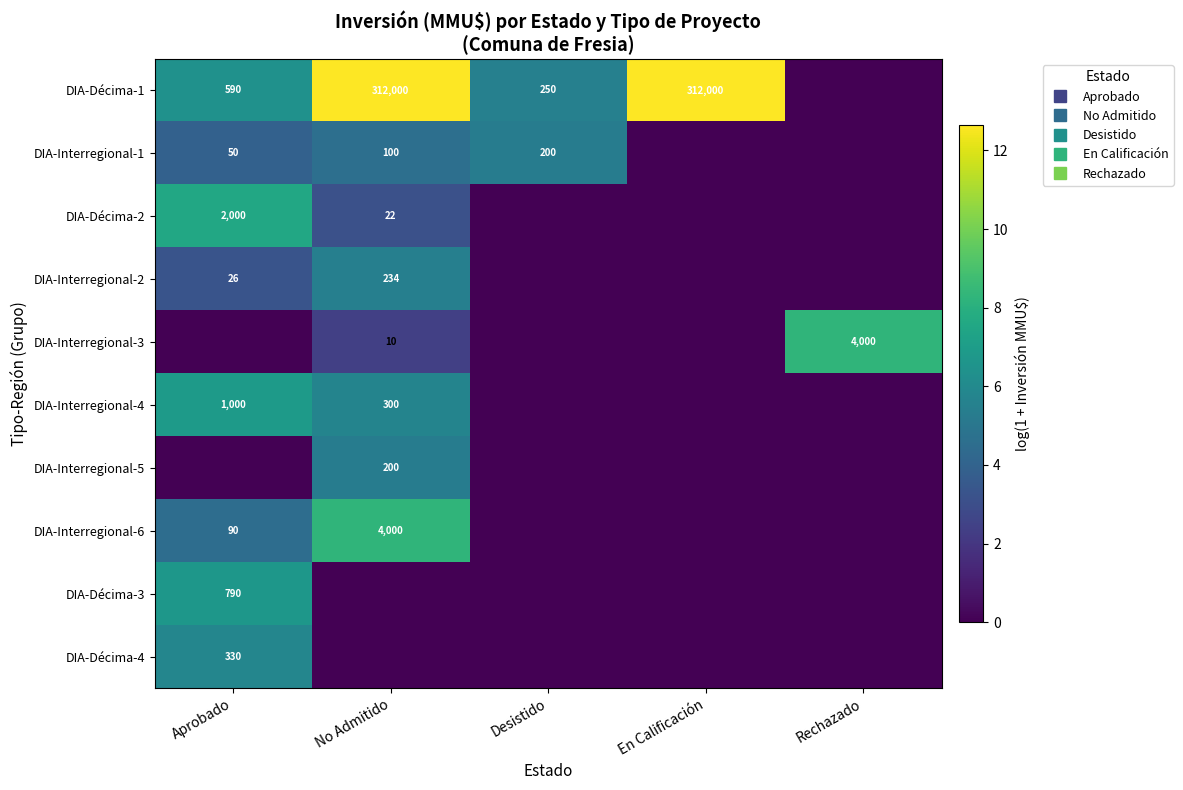

The DIA-Interregional-2 series shows 0.0 at En Calificación. True or false?

True